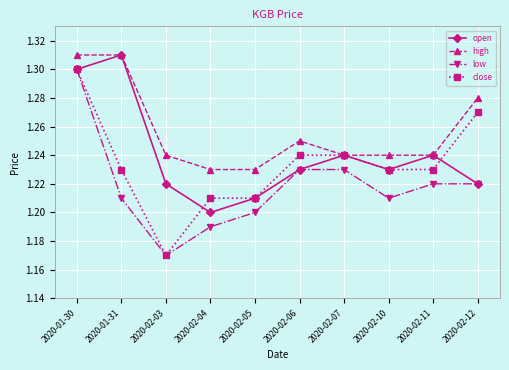

Where is low nearest to the value 1?

2020-02-03